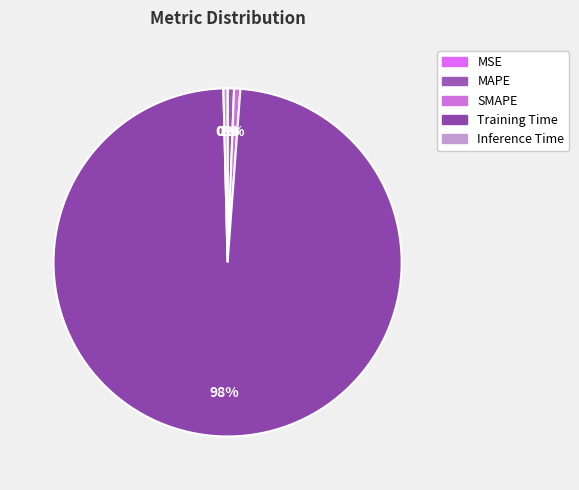

True or false: Training Time accounts for 89% of the total.

False